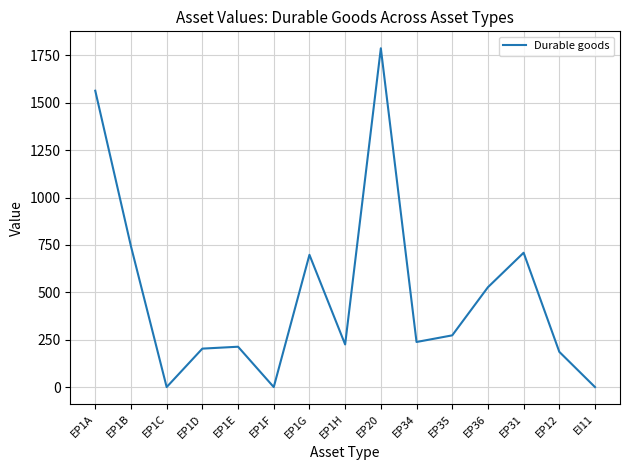

At which category does the chart reach its peak across all series?

EP20